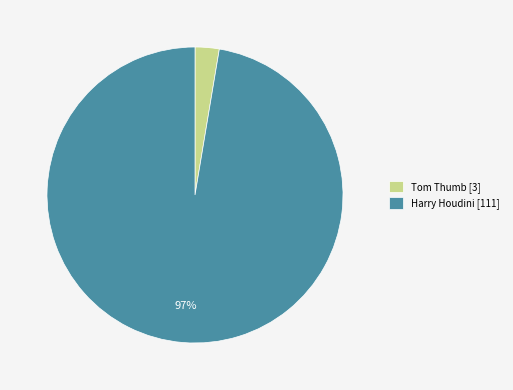

True or false: Harry Houdini accounts for 97% of the total.

True